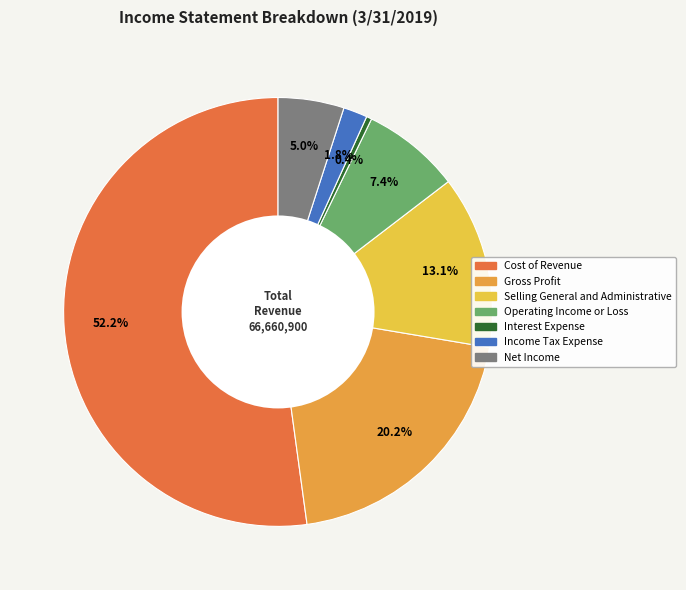

Is there a majority slice in this chart?

Yes